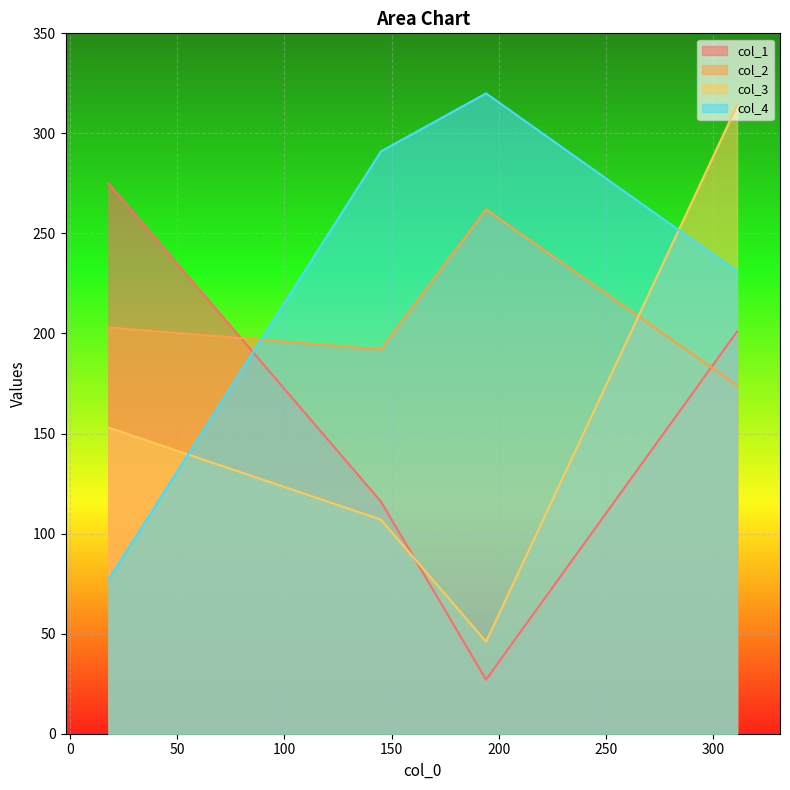

How many col_3 values are between 107 and 314?

3